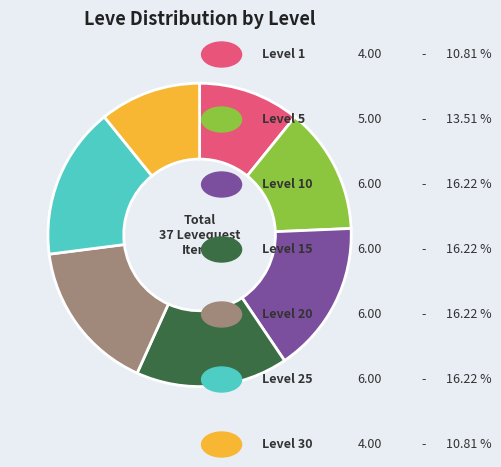

Does any single category account for the majority?

No